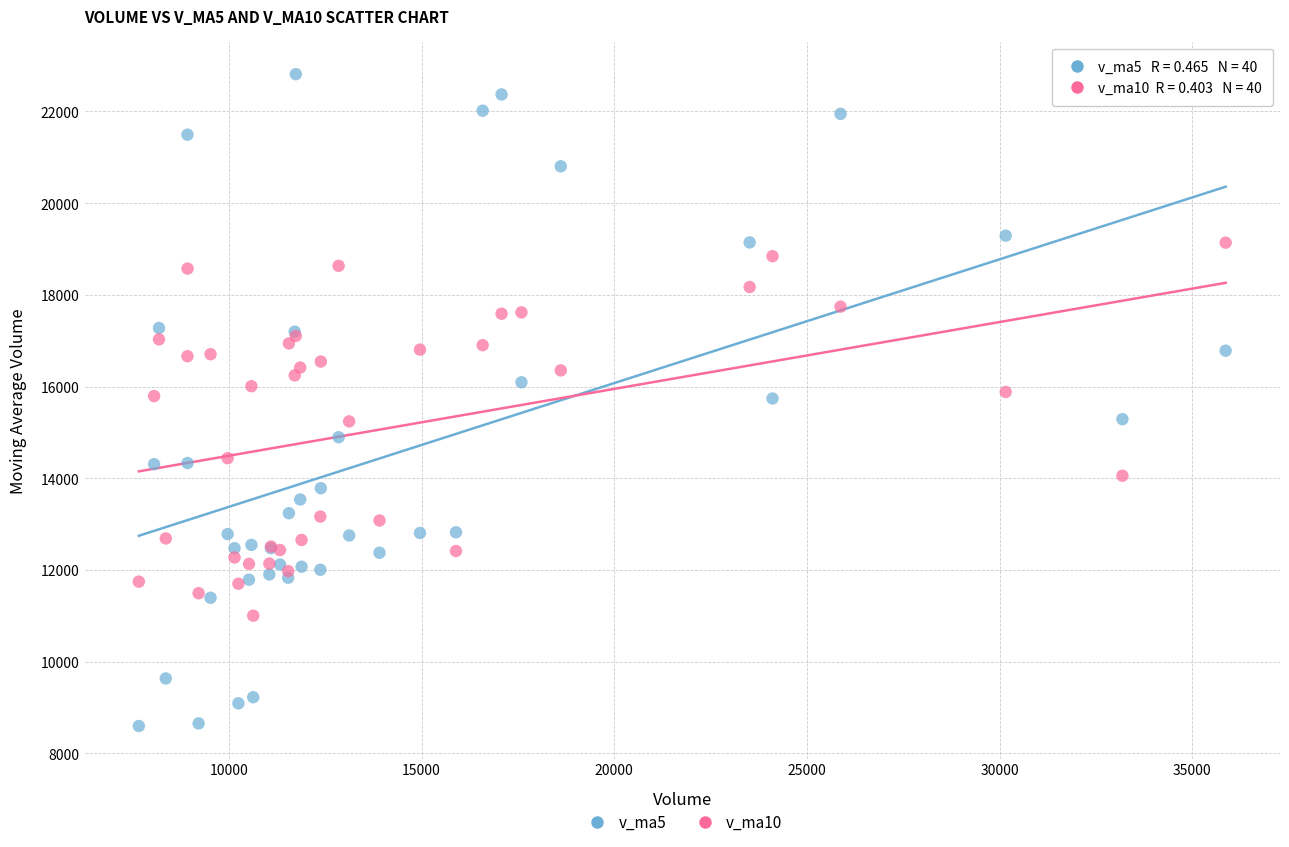

Which series has the widest spread of Y values?

v_ma5